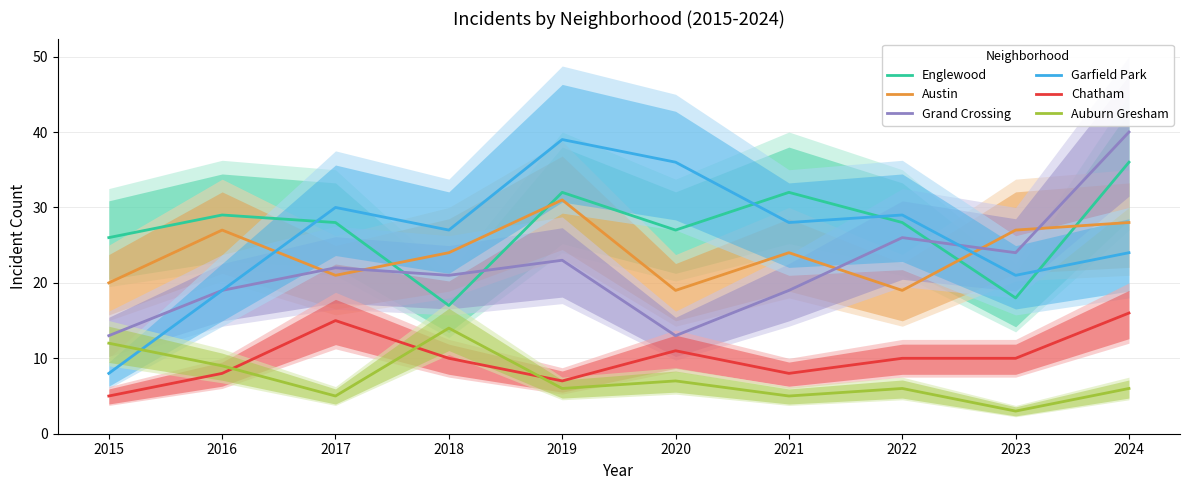

Is it true that Austin equals 49 at 2019?

False